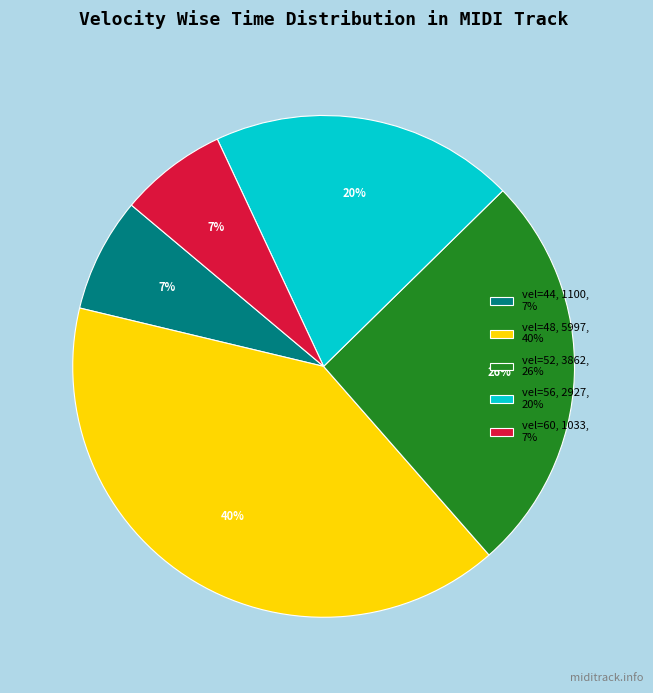

Does any single category account for the majority?

No